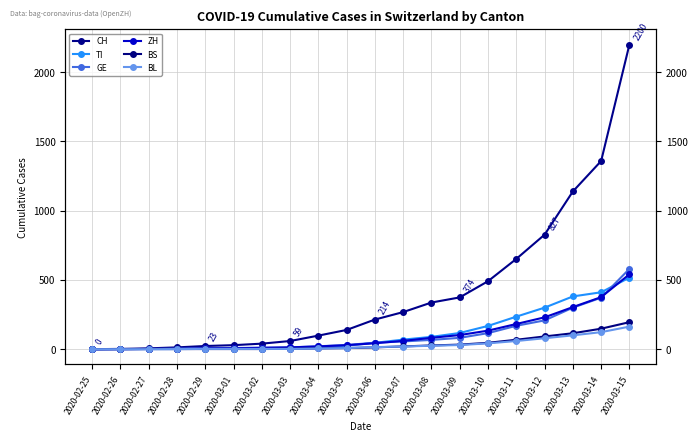

True or false: BS has more than 2 points higher than both neighbors.

False